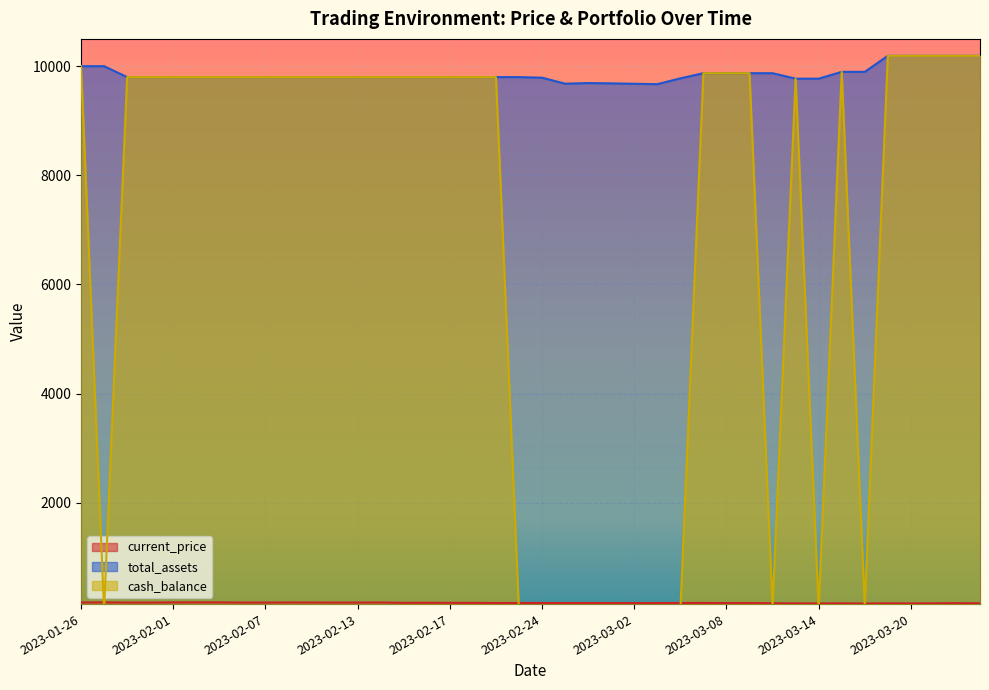

What is the smallest value displayed?

7.2